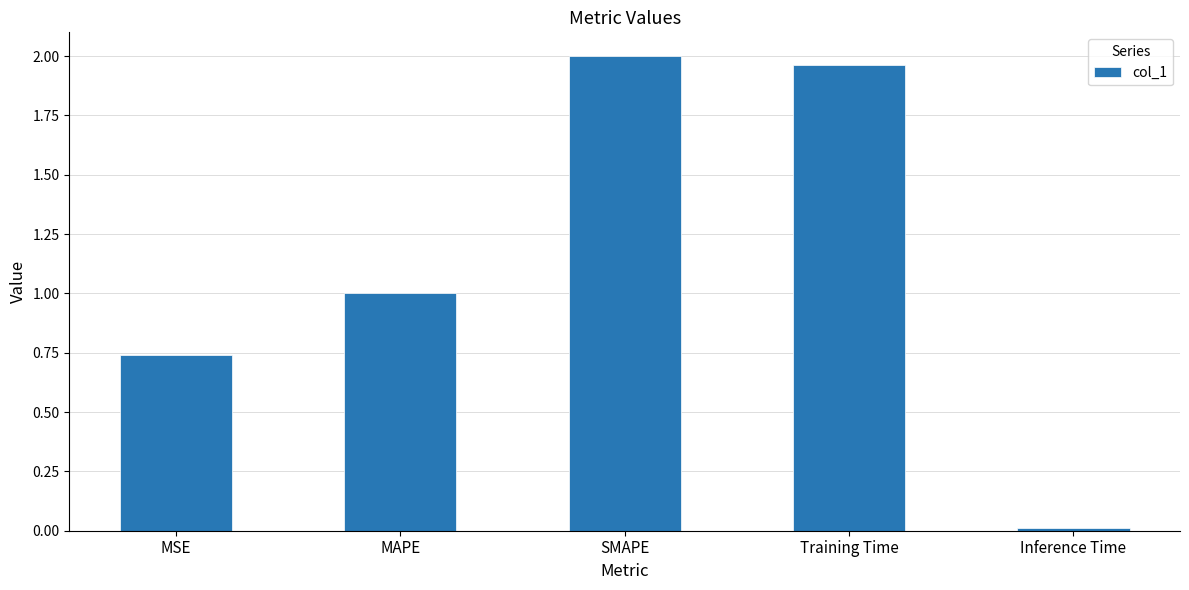

Rank the categories by value from lowest to highest.

Inference Time, MSE, MAPE, Training Time, SMAPE